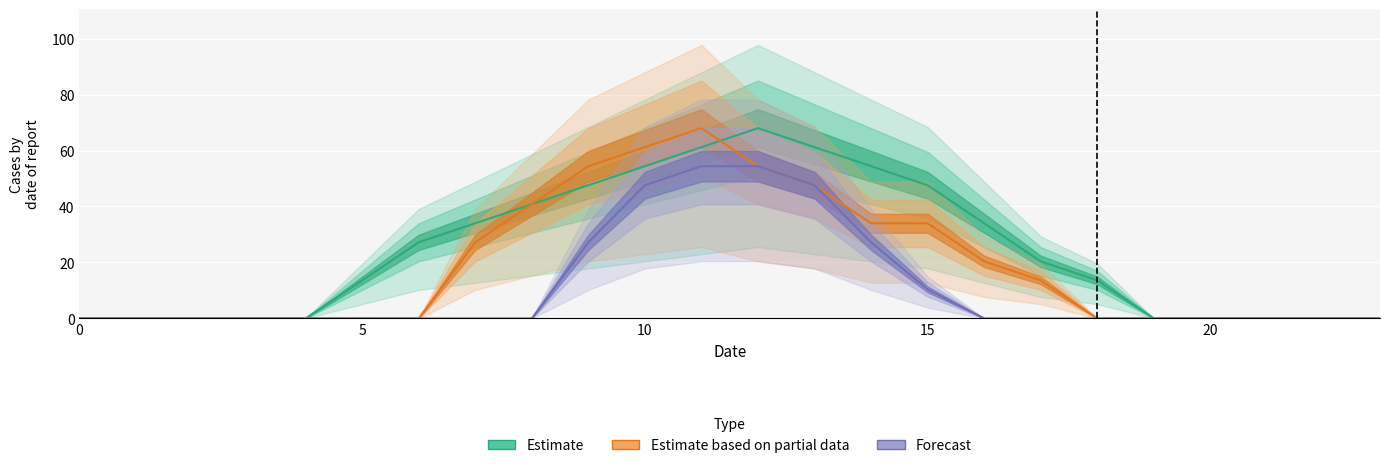

True or false: Estimate based on partial data and Forecast intersect in this chart.

False